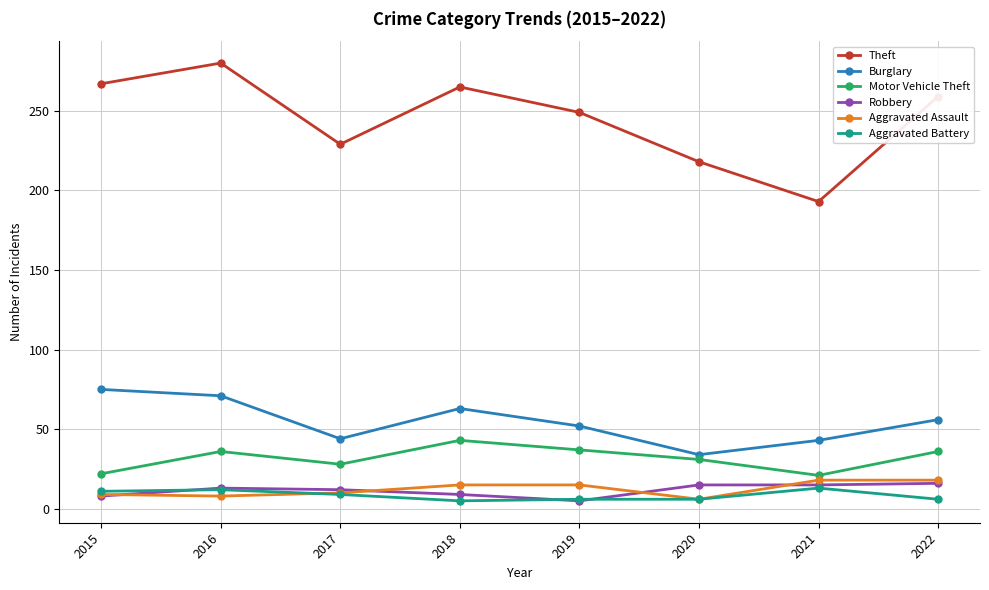

True or false: Motor Vehicle Theft and Theft cross at least once.

False